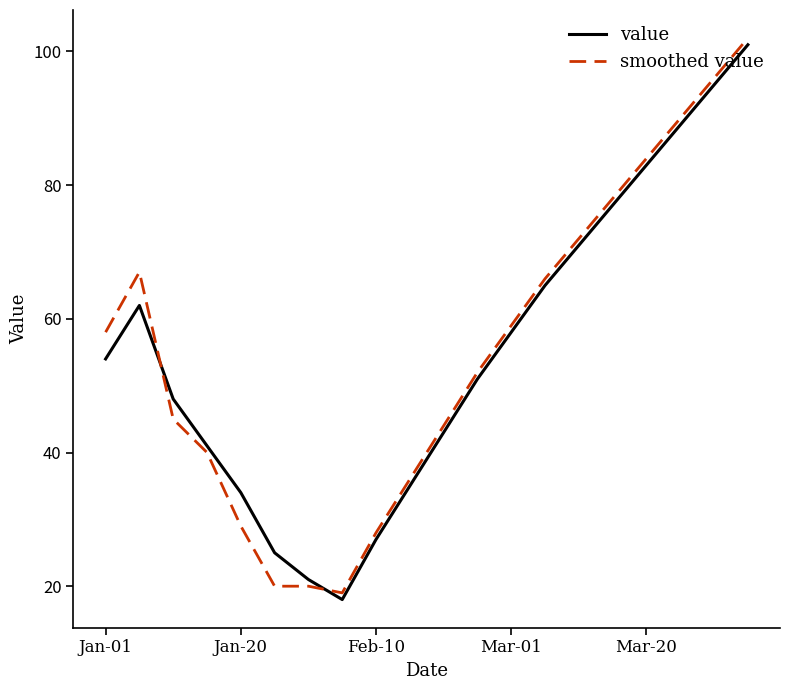

What is the greatest value displayed?

102